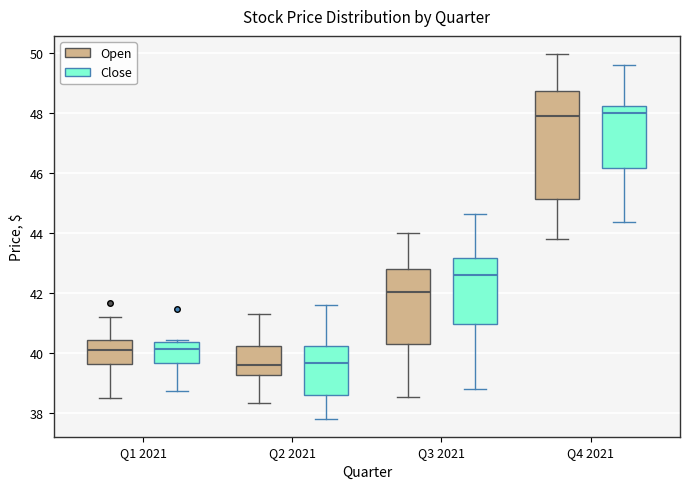

Comparing the boxes themselves (not the whiskers), which one is the tallest?

Q4 2021 (Open)